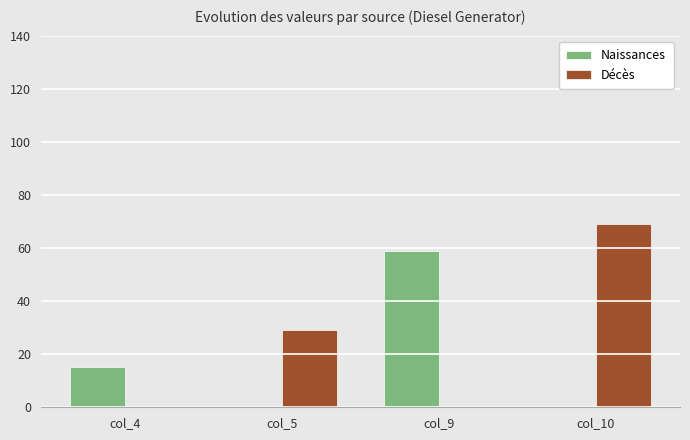

What is the sum of the Naissances values at col_9 and col_10?

59